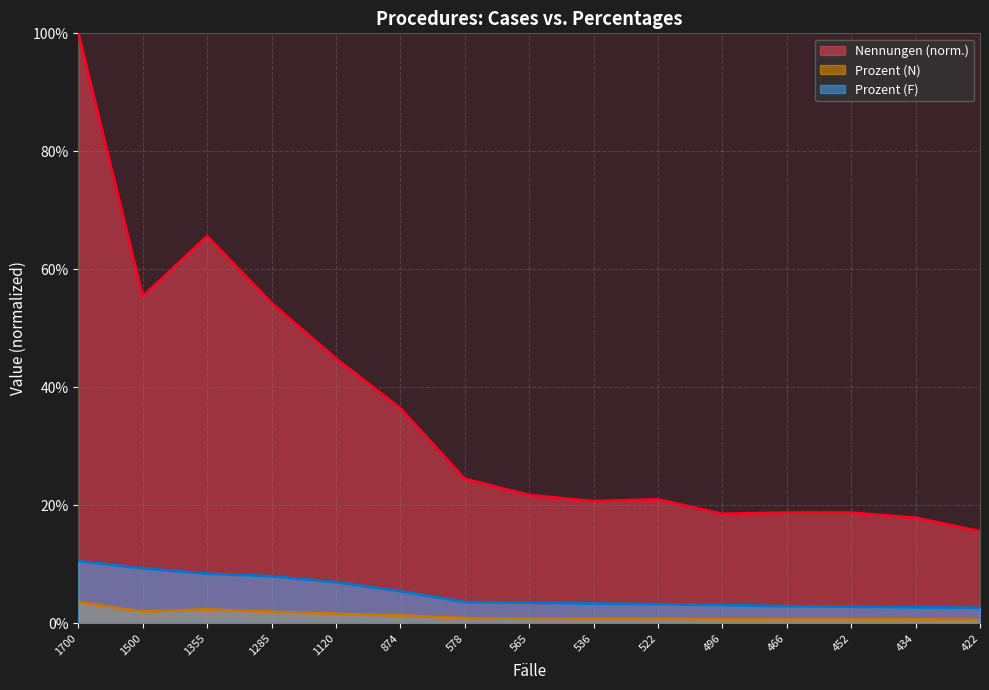

List the series in order of their peak value, lowest first.

Prozent (N), Prozent (F), Nennungen (norm.)